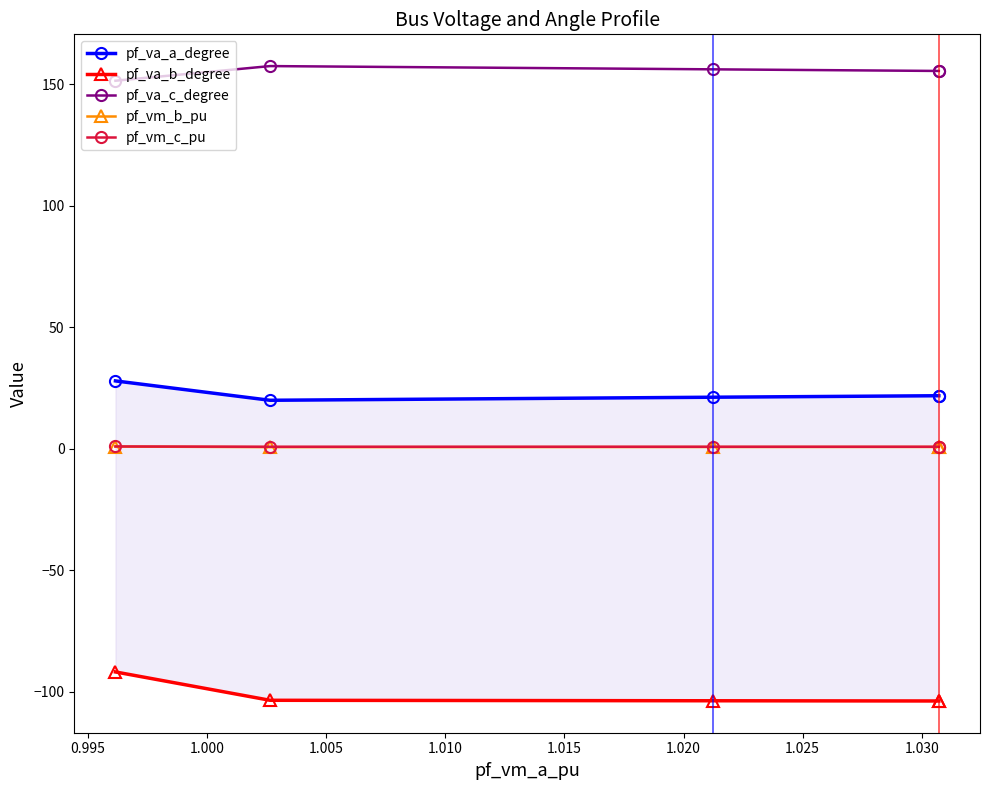

True or false: pf_va_a_degree and pf_vm_b_pu intersect in this chart.

False